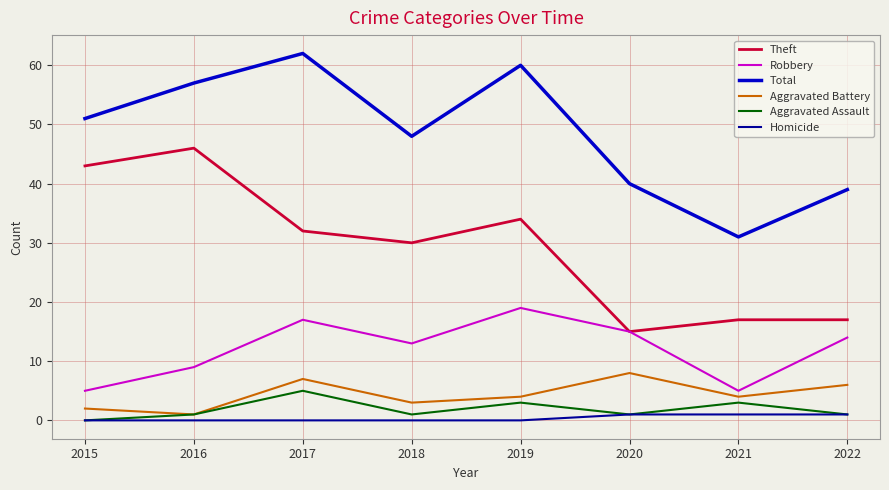

What is the difference between the highest and lowest values at 2018?

48